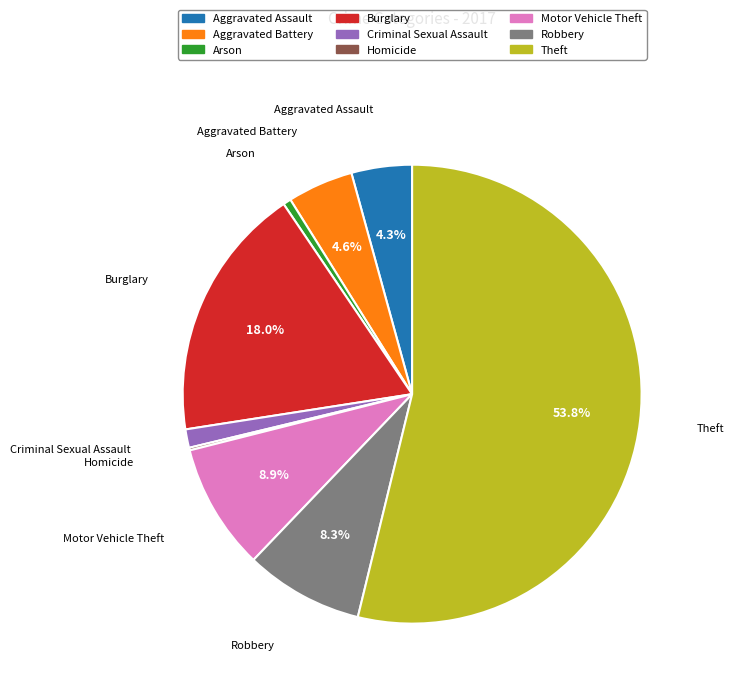

Is it true that Theft is 54% of the pie?

True